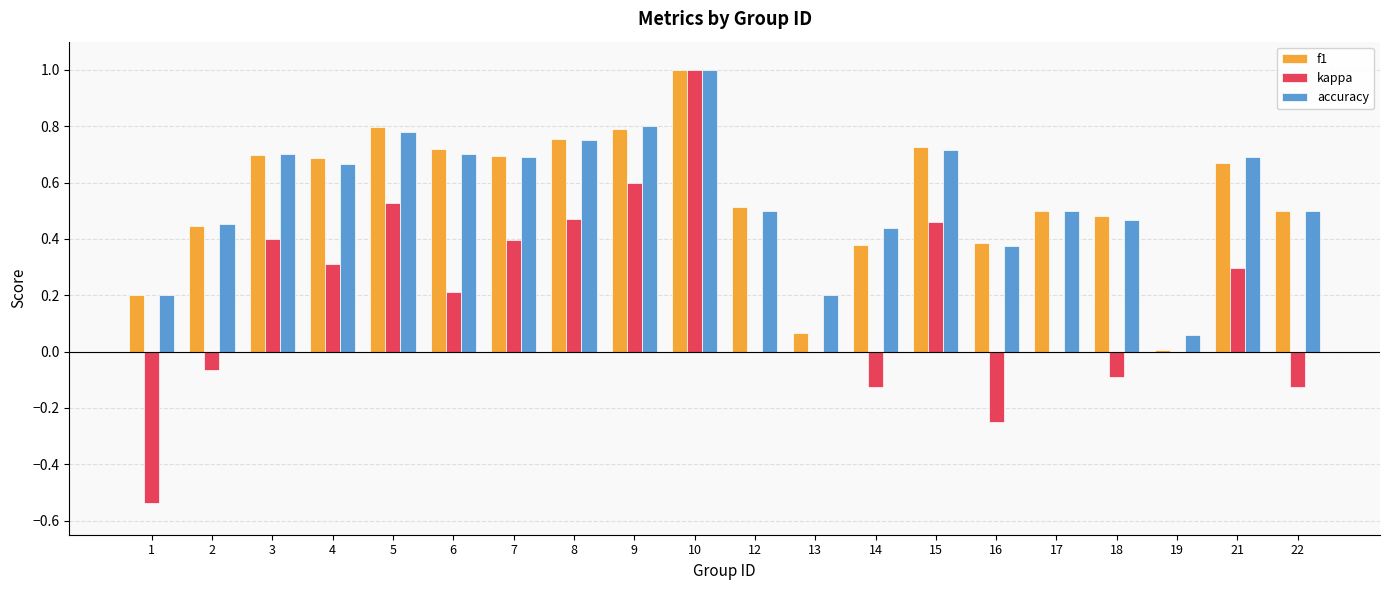

True or false: kappa has a value of 0.2 at 15.

False